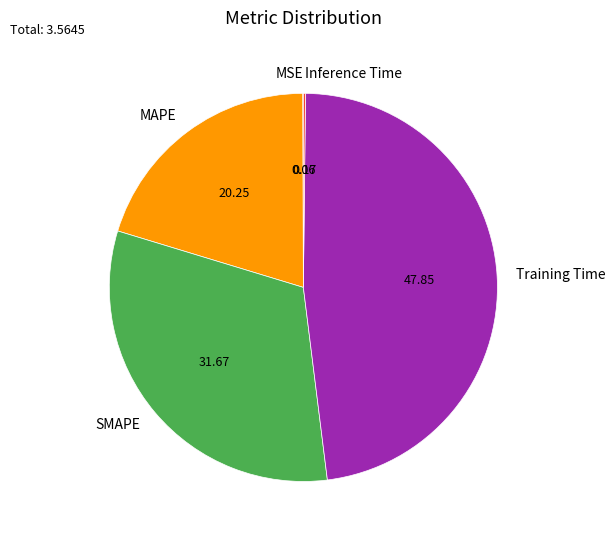

Does Training Time account for over 50% of the chart?

No